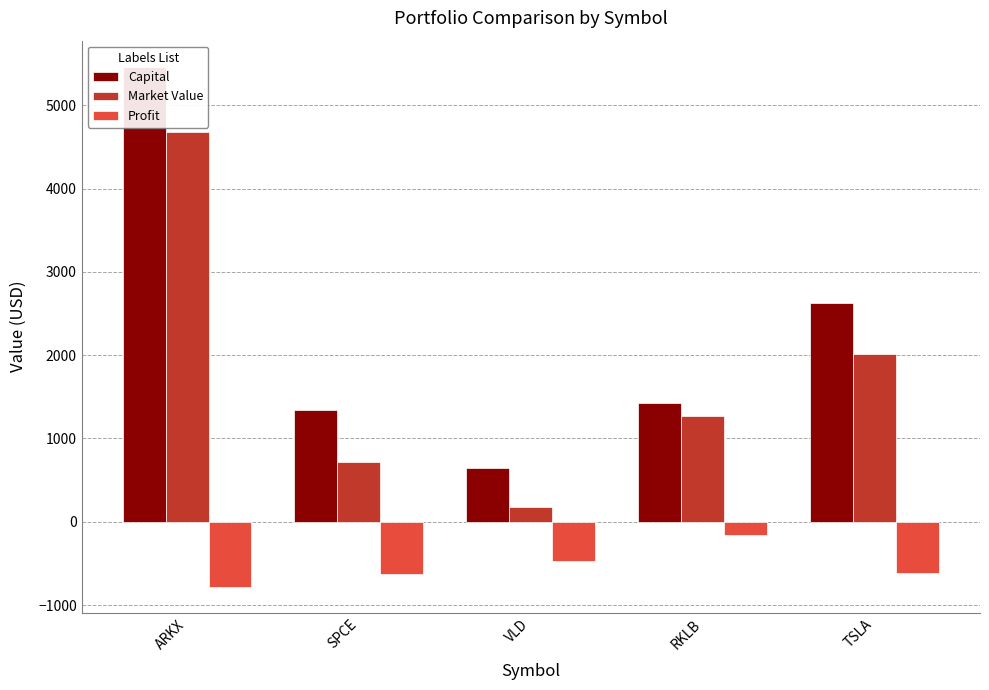

What is the value of the Market Value bar at the 2nd from the left?

718.2